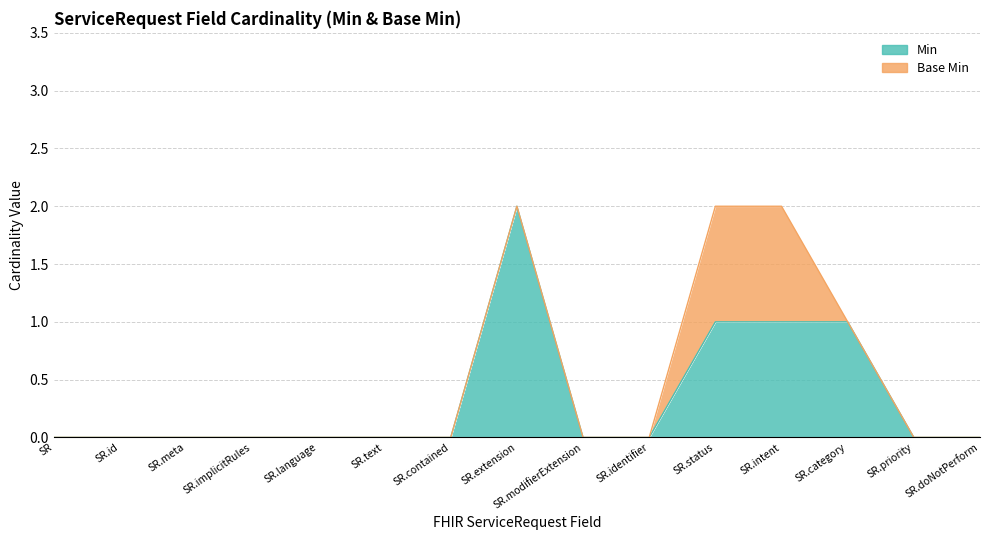

Between SR.extension and SR.implicitRules, which is larger?

SR.extension